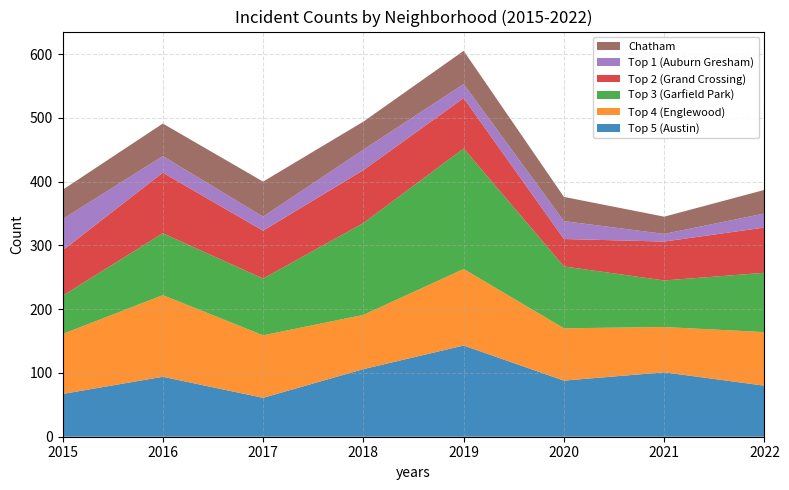

Reading left to right, transcribe all the data shown in this chart.

Top 5 (Austin): 2015=67	2016=94	2017=61	2018=106	2019=143	2020=88	2021=101	2022=80
Top 4 (Englewood): 2015=94	2016=128	2017=98	2018=85	2019=120	2020=82	2021=71	2022=84
Top 3 (Garfield Park): 2015=60	2016=97	2017=89	2018=144	2019=189	2020=97	2021=73	2022=93
Top 2 (Grand Crossing): 2015=71	2016=95	2017=75	2018=83	2019=79	2020=43	2021=61	2022=71
Top 1 (Auburn Gresham): 2015=49	2016=26	2017=22	2018=32	2019=22	2020=28	2021=12	2022=22
Chatham: 2015=46	2016=51	2017=55	2018=44	2019=52	2020=38	2021=27	2022=37